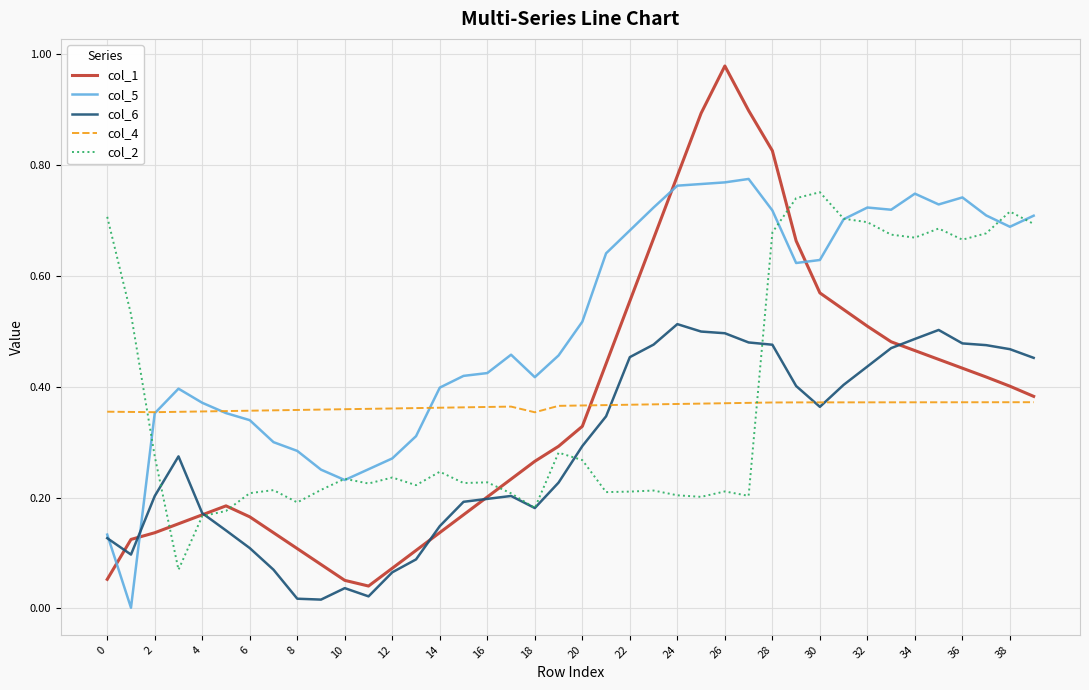

Which series has the largest range (max minus min)?

col_1